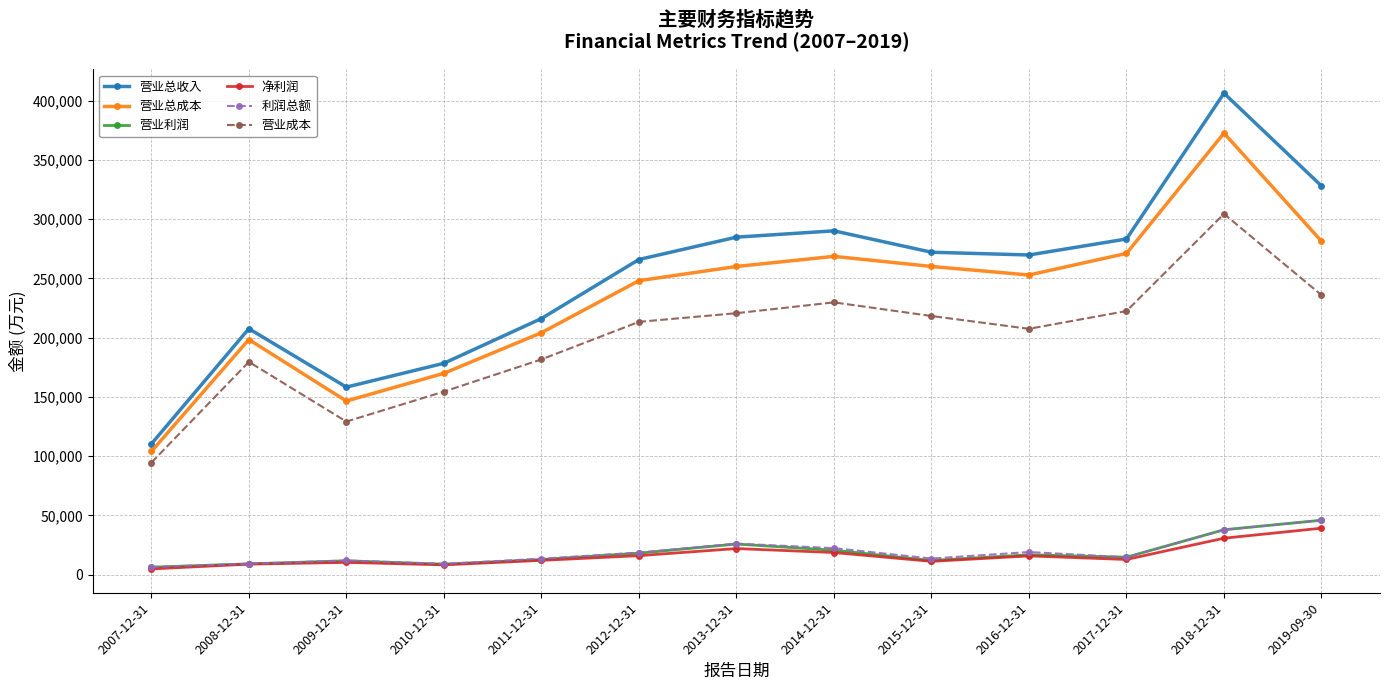

True or false: 营业利润 has more than 1 points higher than both neighbors.

True